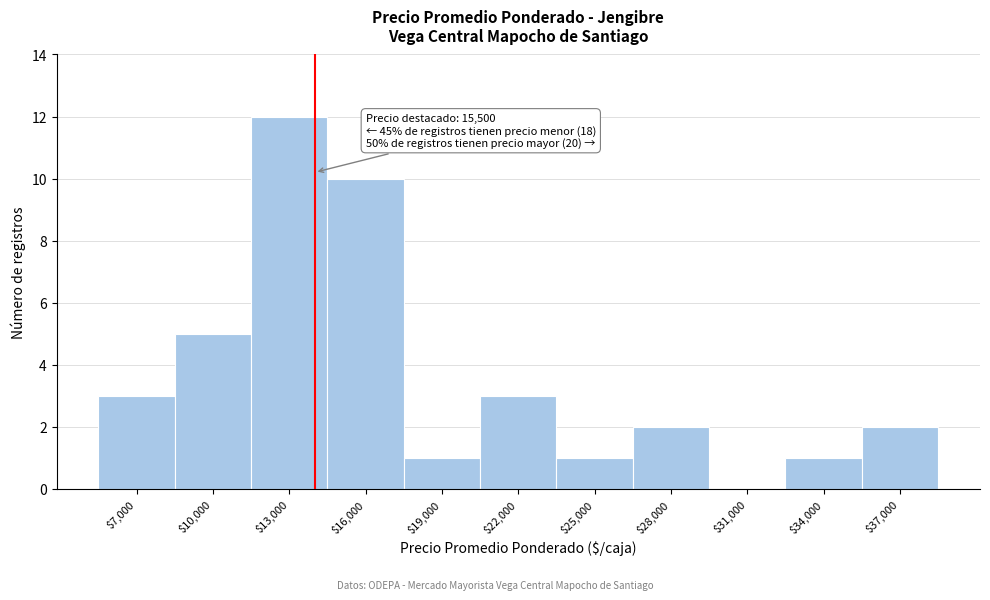

What is the maximum value shown in the chart?

12